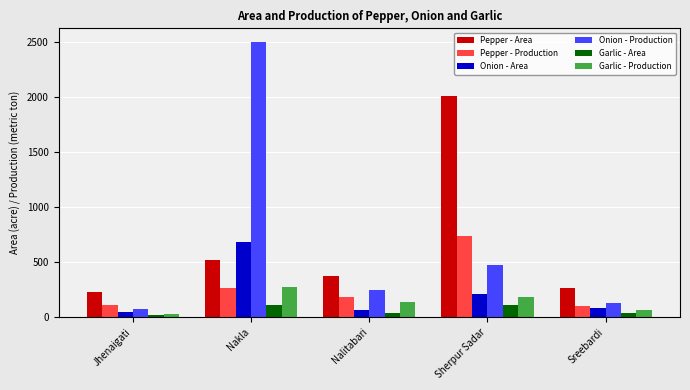

At which category is the sum across all series the highest?

Nakla